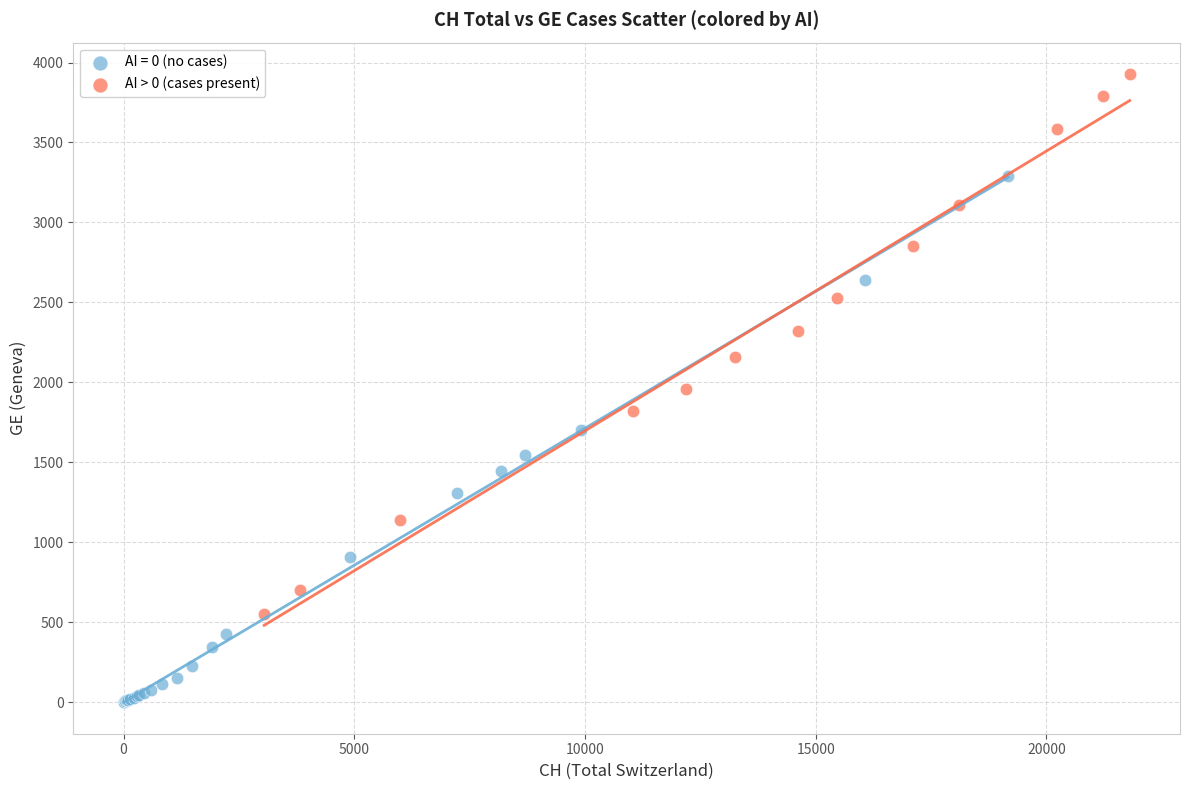

Which series contains the lowest Y value?

AI = 0 (no cases)